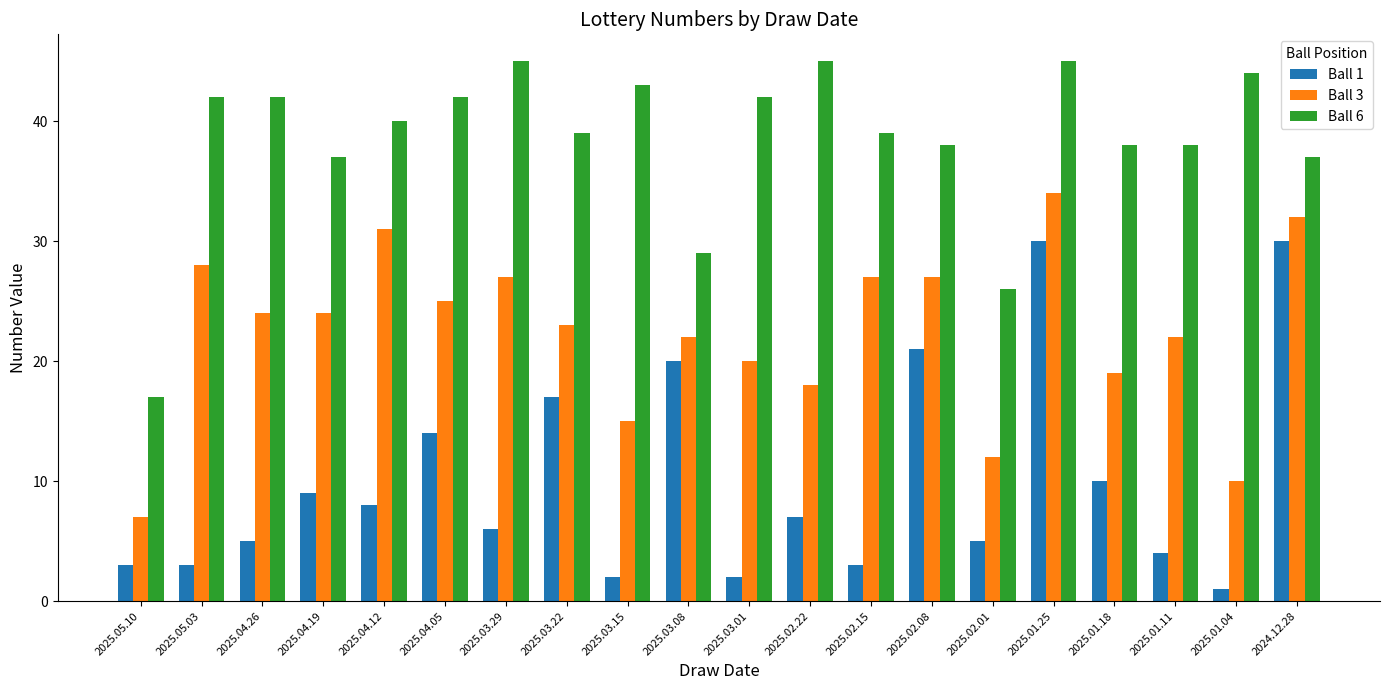

Which series has the widest spread of values?

Ball 1